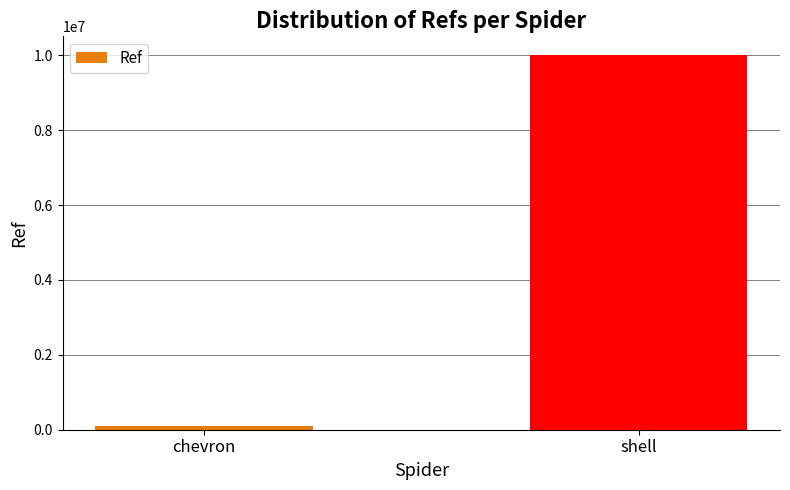

Reading right to left, transcribe all the data shown in this chart.

10008401	98264